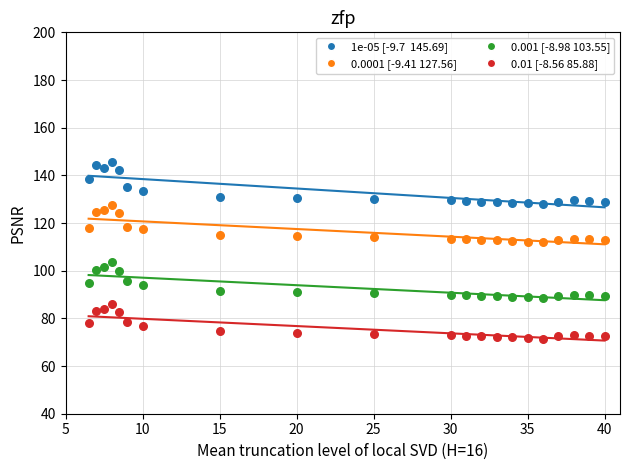

Across all data points, what is the range of Y values (max minus min)?

74.2